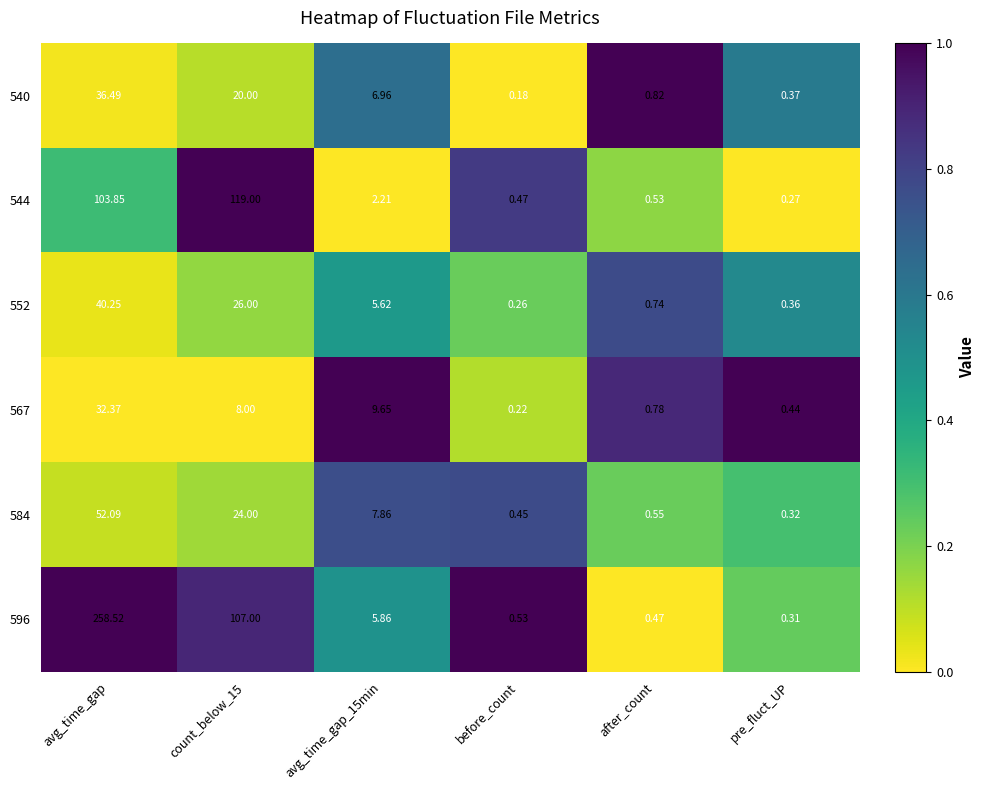

At which label does 596 reach its minimum?

pre_fluct_UP